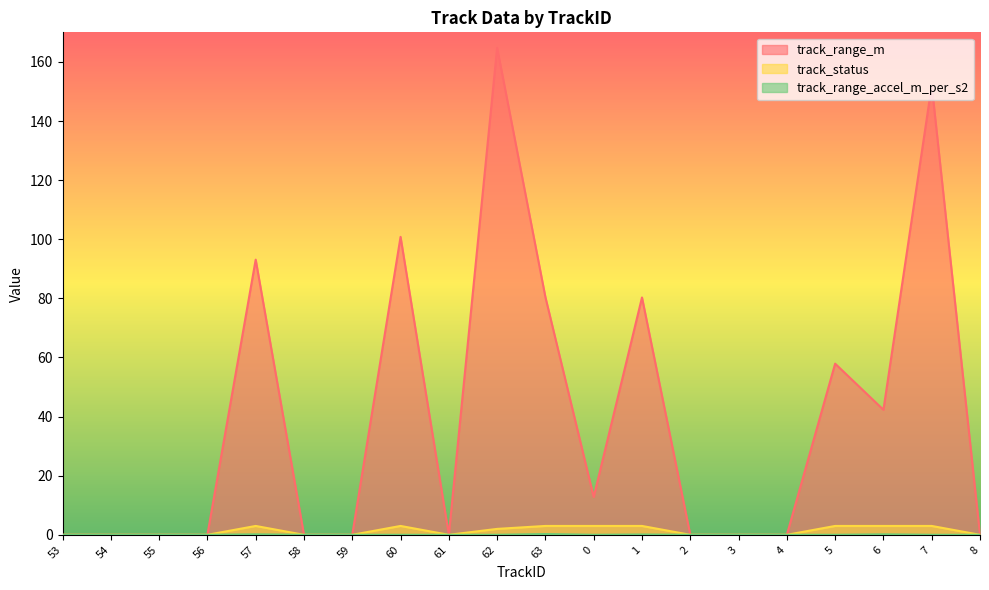

What position from the right is 60?

13